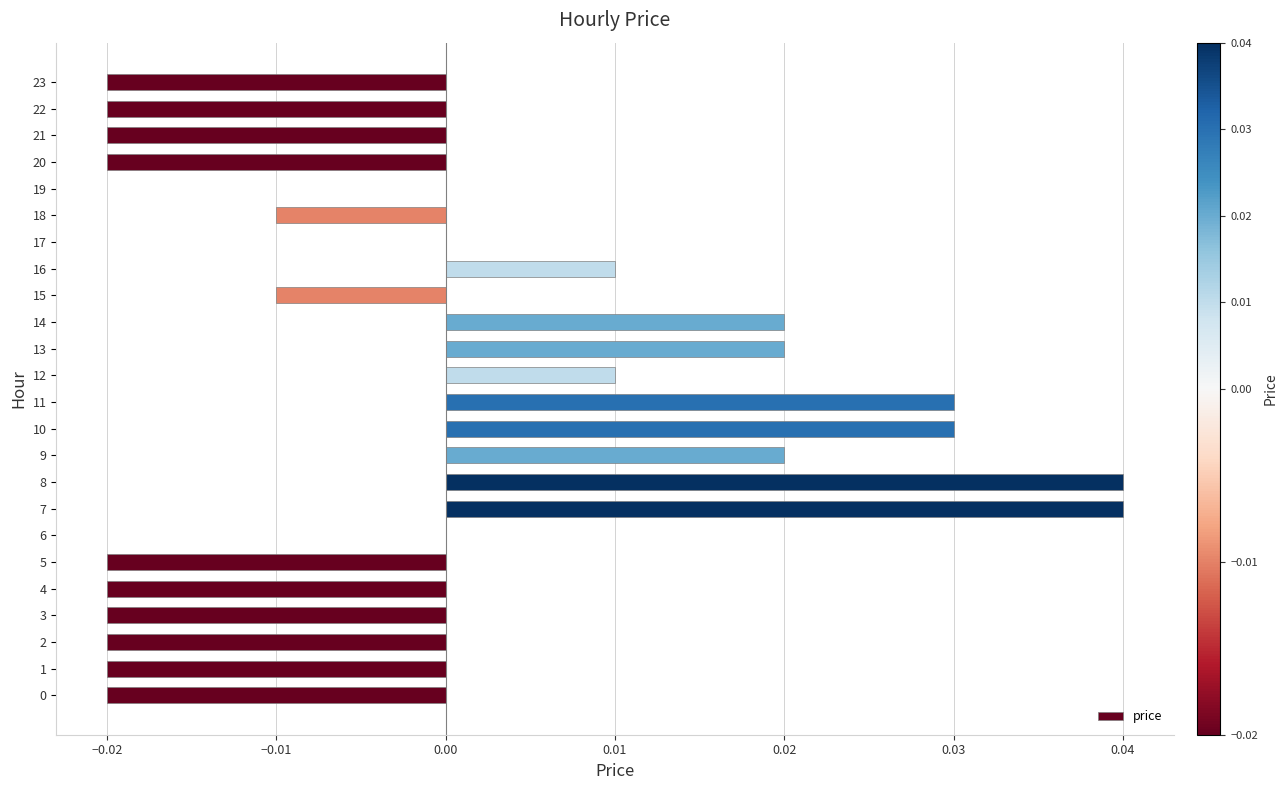

True or false: the data shows -0.0 at 23.

True